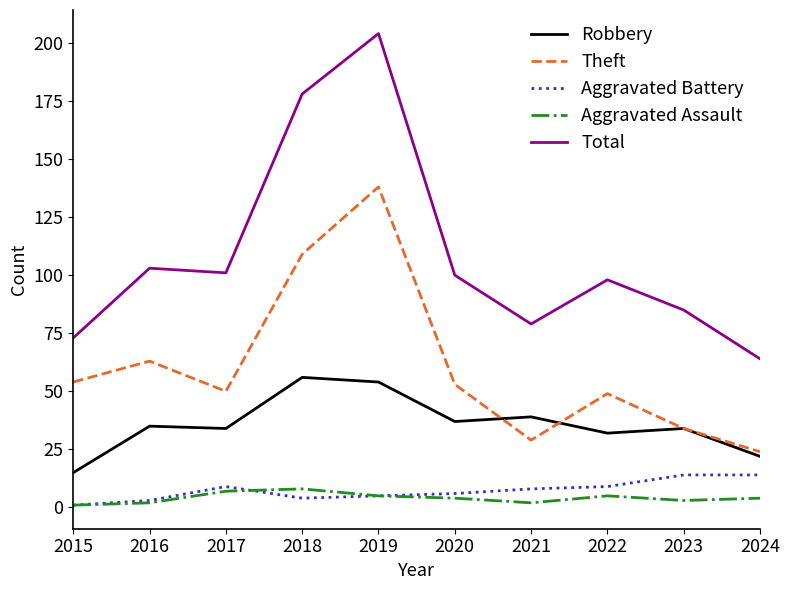

True or false: Theft has a value of 181 at 2018.

False